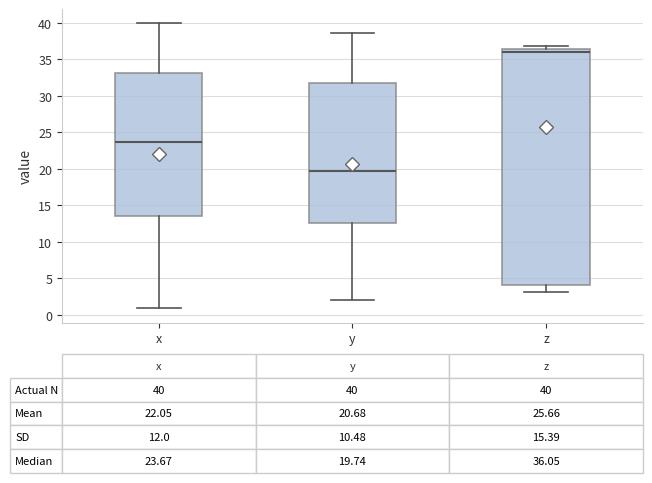

Which box has the lowest median line?

y